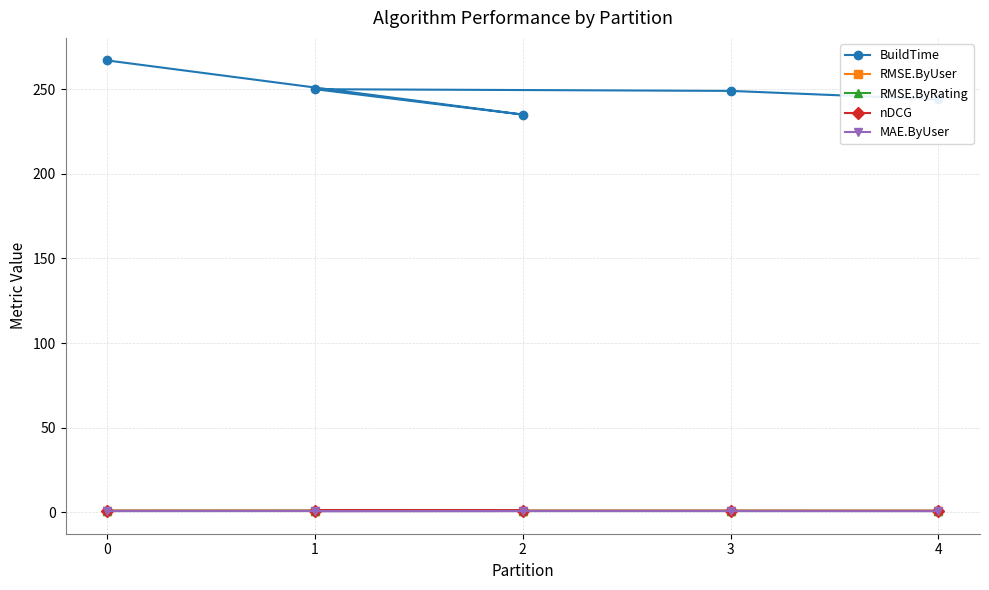

True or false: BuildTime and MAE.ByUser cross at least once.

False